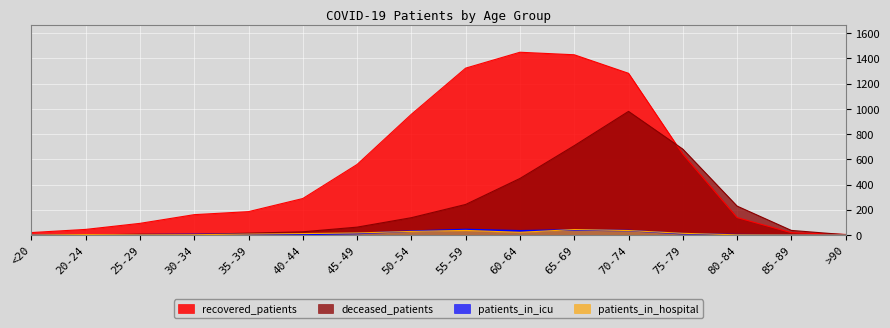

Count the number of data series in this chart.

4